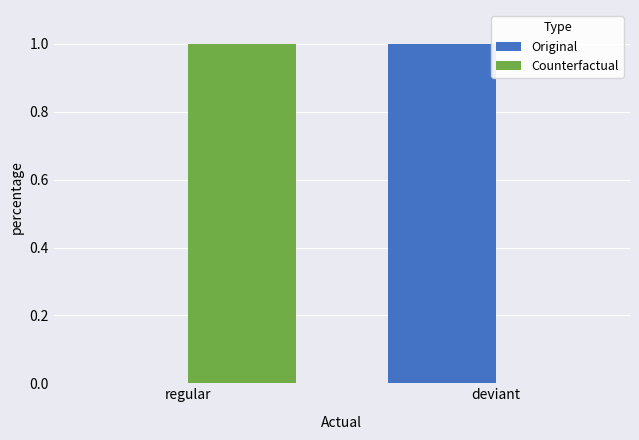

What is the spread (max minus min) of values at regular?

1